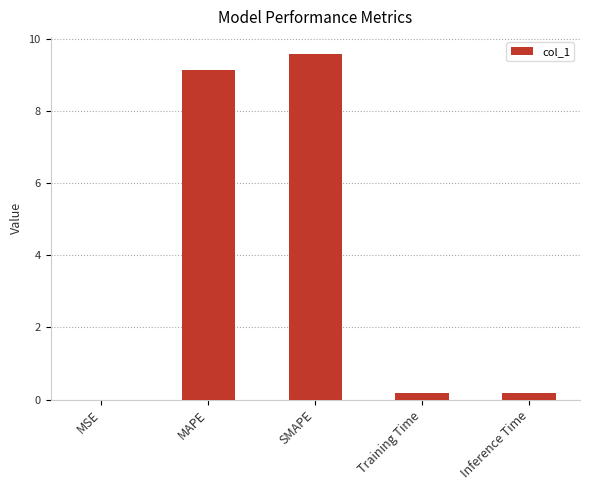

Is it true that the value at SMAPE is 9.6?

True